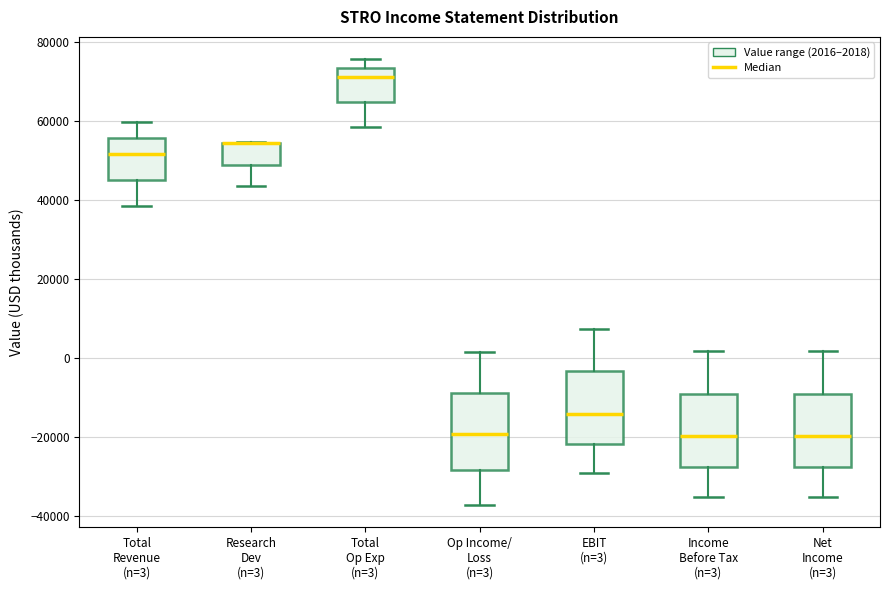

Where is the lower edge of the box for Op Income/ Loss (n=3) on the y-axis? The values are not printed on the chart, so give them approximately, as read against the axis.

-28000